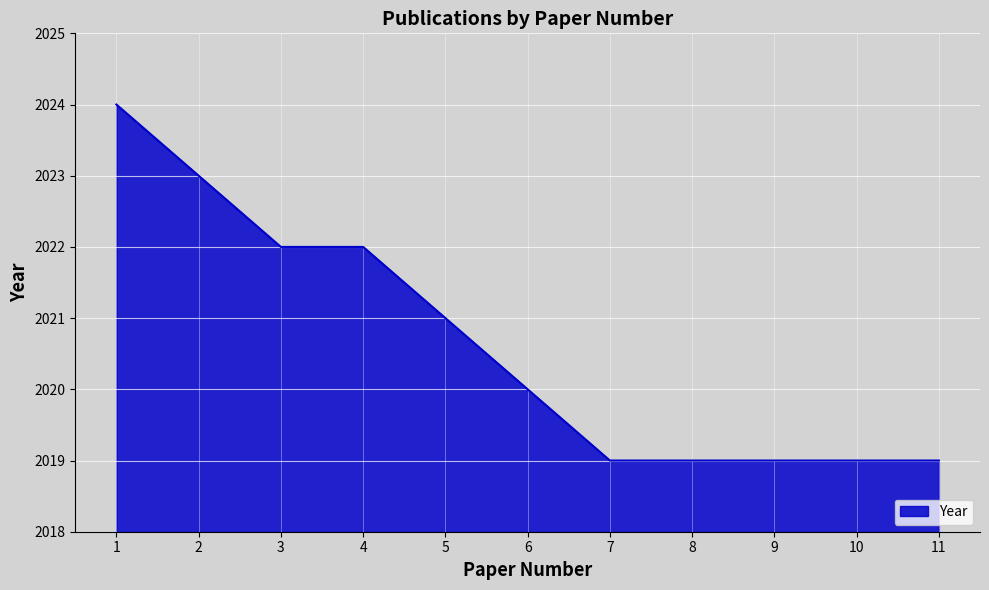

Which label corresponds to the largest value in the chart?

1